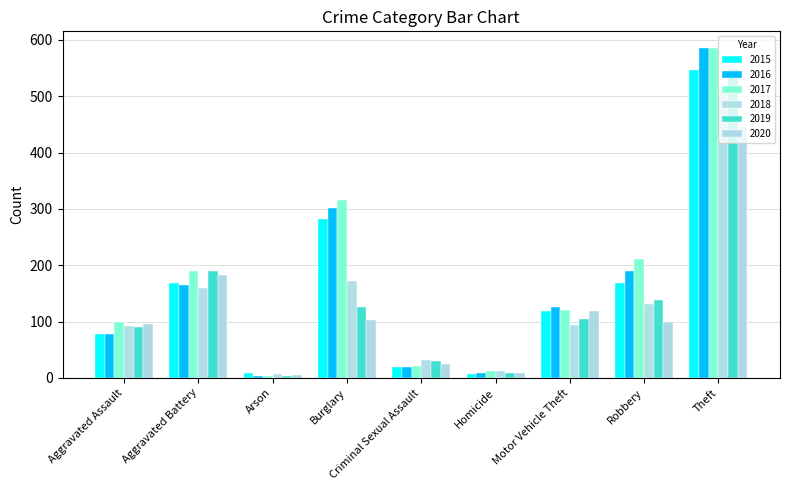

At which label is 2019 closest to 276?

Aggravated Battery